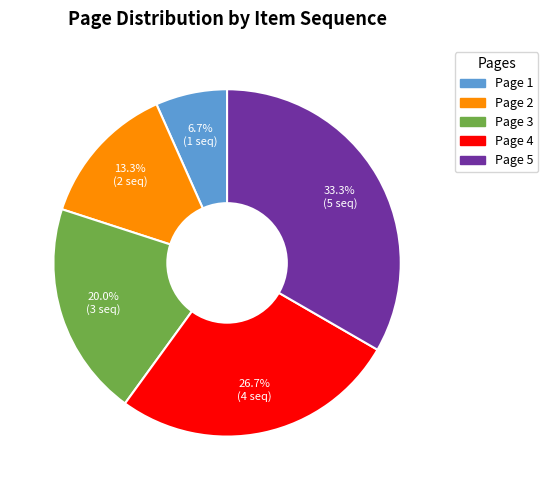

True or false: Page 4 accounts for 20% of the total.

False